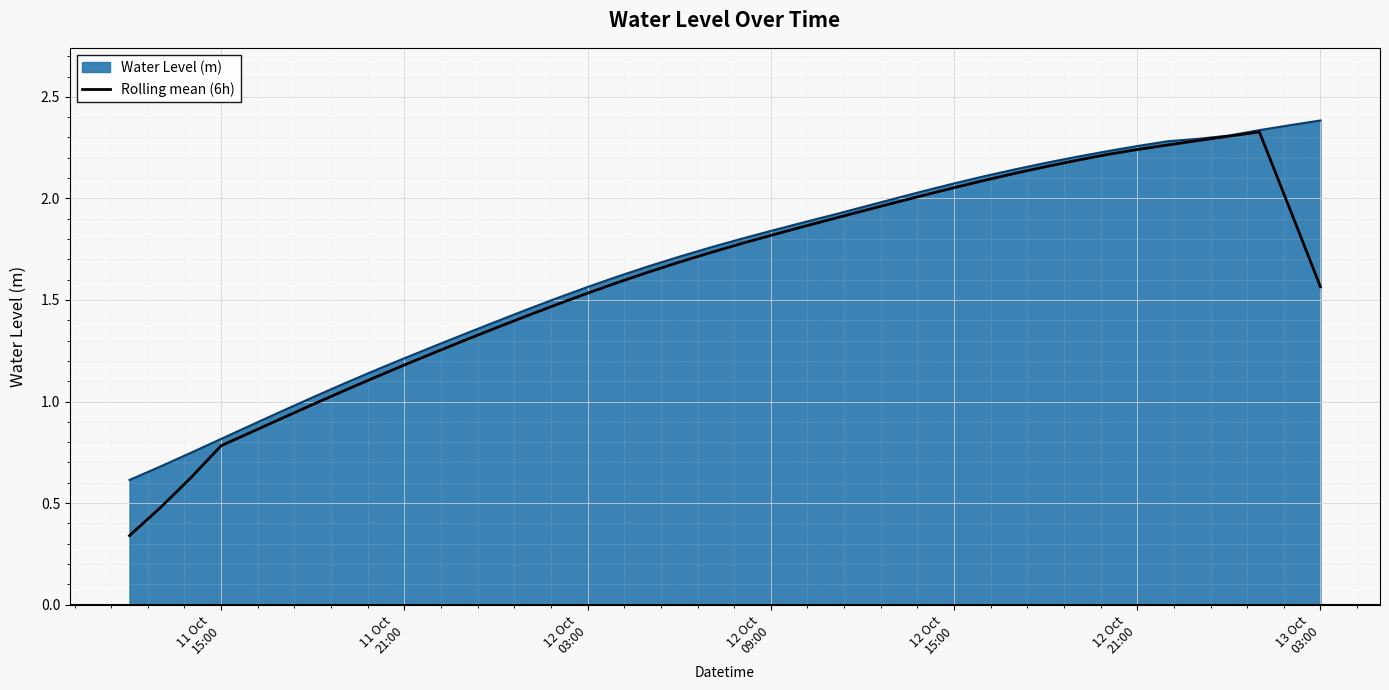

Which series has the largest range (max minus min)?

Rolling mean (6h)